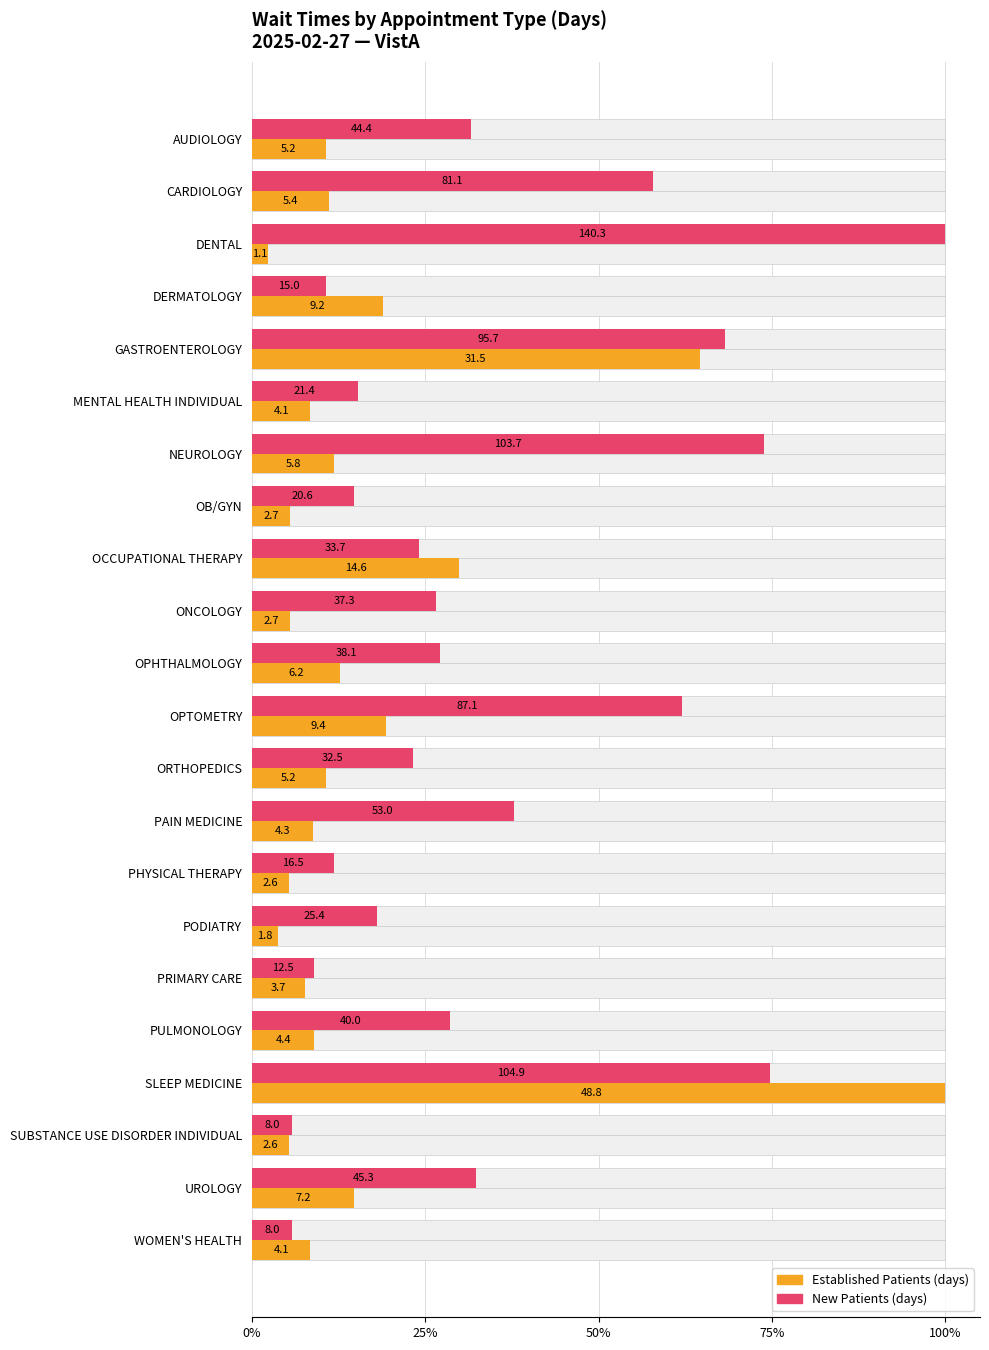

How many distinct data groups are displayed?

2